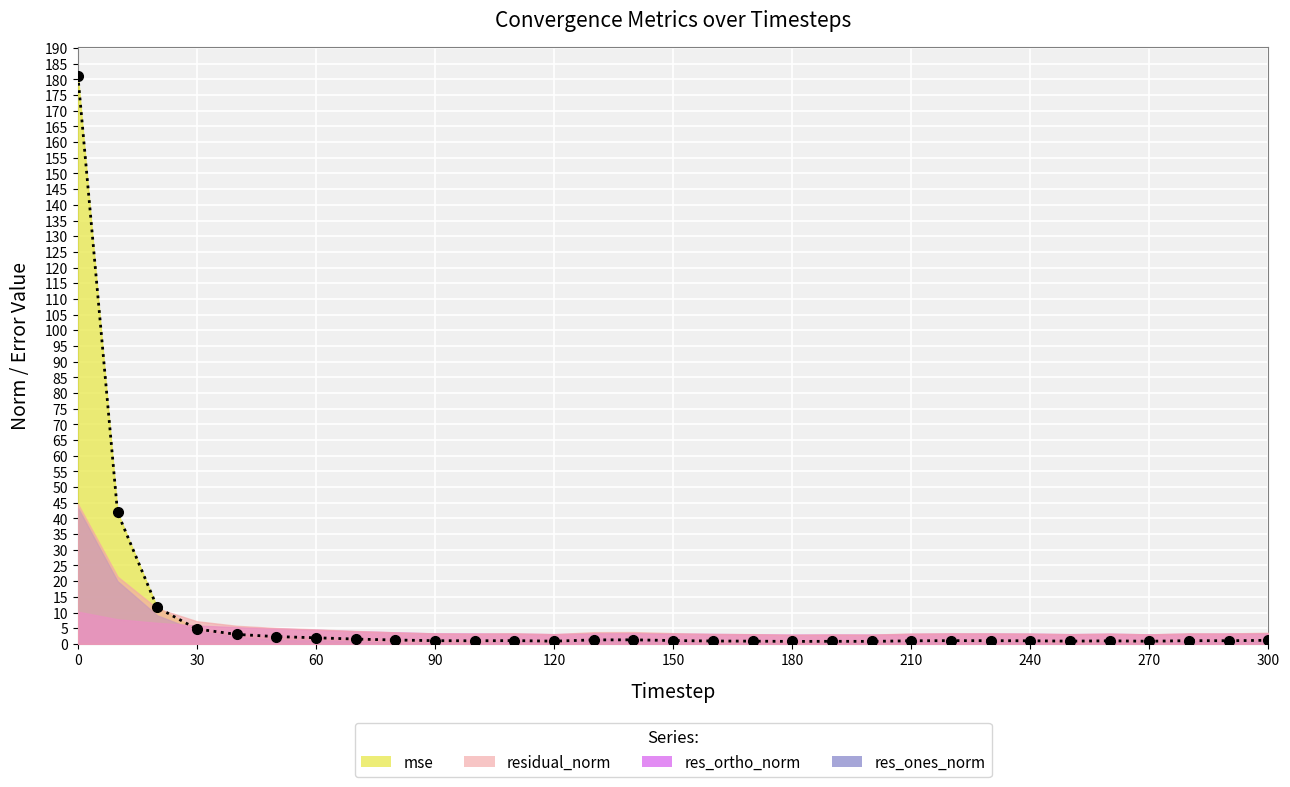

True or false: res_ortho_norm and residual_norm cross at least once.

False